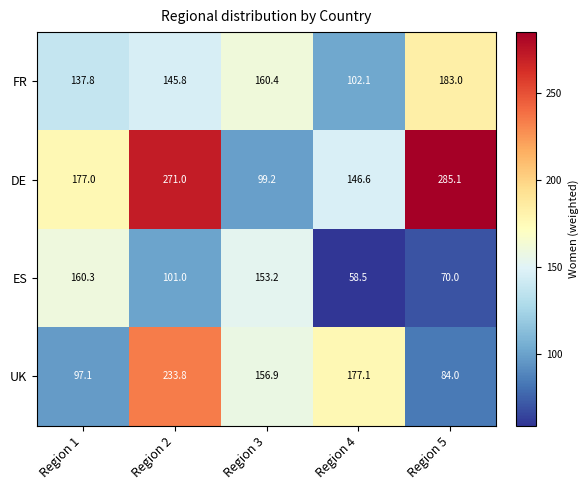

What is the sum of the FR values at Region 5 and Region 2?

328.8